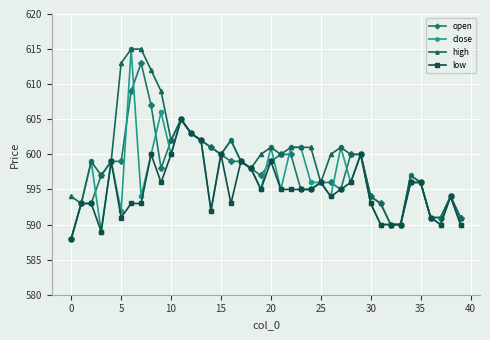

What is the greatest value displayed?

615